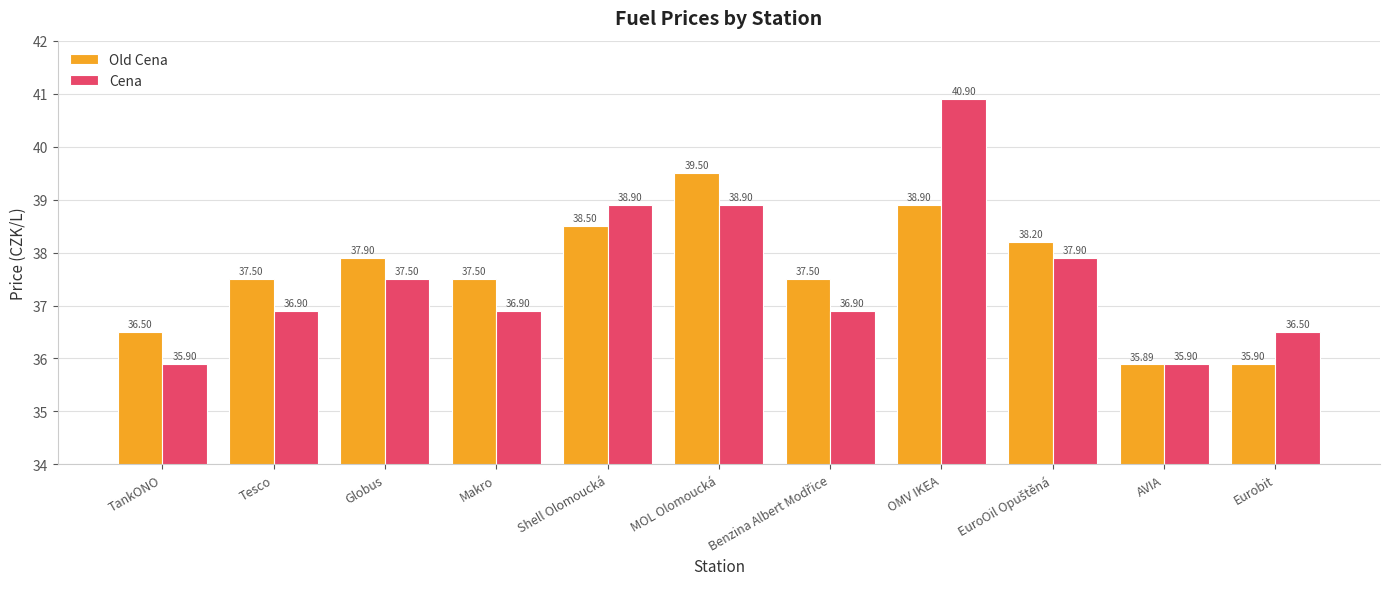

What is the sum of all Old Cena values?

413.8